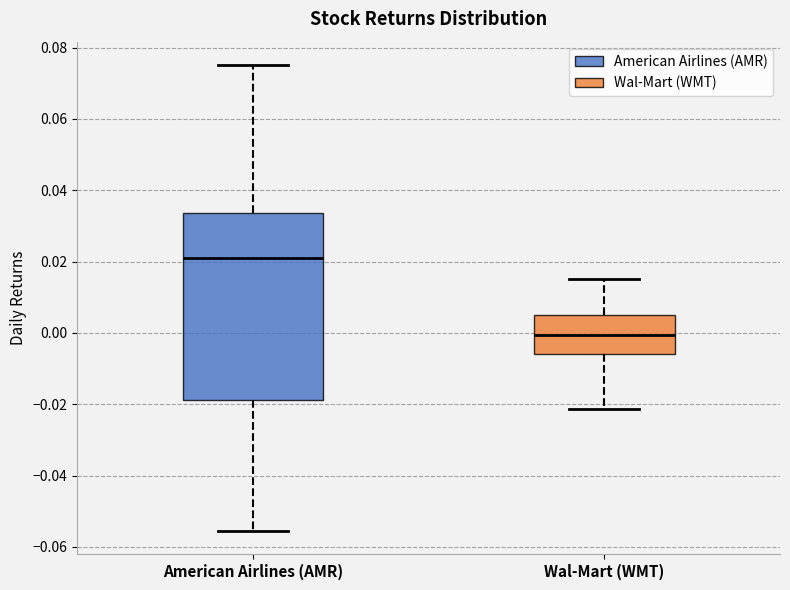

Reading left to right, read every box against the y-axis: the position of its median line, the range the box covers, and the ends of its whiskers. The values are not printed on the chart, so give them approximately, as read against the axis.

American Airlines (AMR): median 0.022, box -0.018 to 0.034, whiskers -0.056 to 0.076
Wal-Mart (WMT): median 0.000, box -0.006 to 0.006, whiskers -0.022 to 0.016